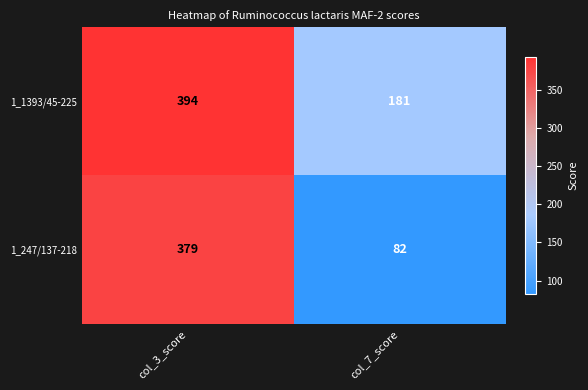

At which label does 1_1393/45-225 reach its peak?

col_3_score